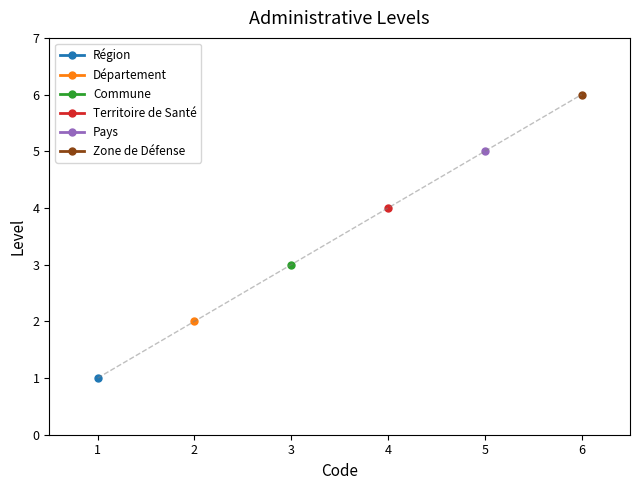

What is the change in value from 1 to 6?

+5